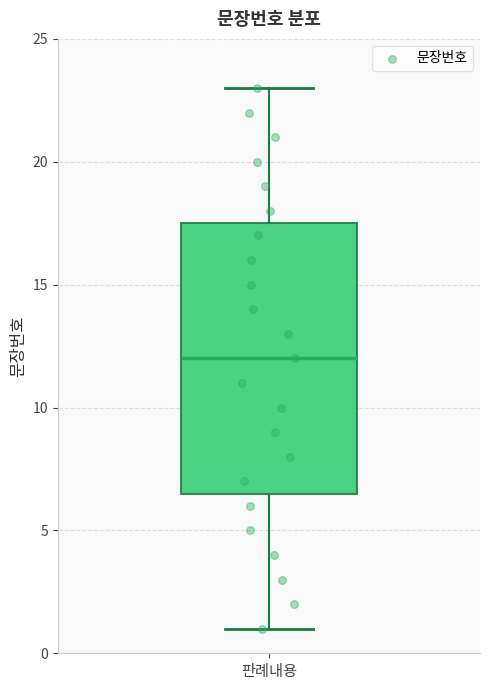

Read this box plot against the y-axis: the position of the median line, the range covered by the box, and the ends of both whiskers. The values are not printed on the chart, so give them approximately, as read against the axis.

median 12.0, box 6.5 to 17.5, whiskers 1.0 to 23.0